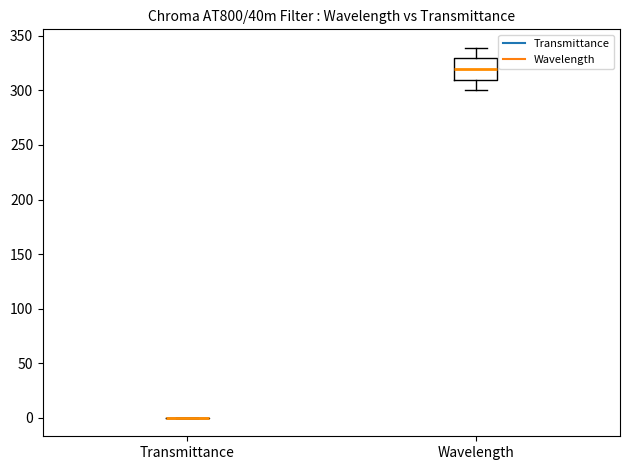

Reading left to right, read every box against the y-axis: the position of its median line, the range the box covers, and the ends of its whiskers. The values are not printed on the chart, so give them approximately, as read against the axis.

Transmittance: box collapsed to a line at 0, whiskers 0 to 0
Wavelength: median 320, box 310 to 330, whiskers 300 to 340